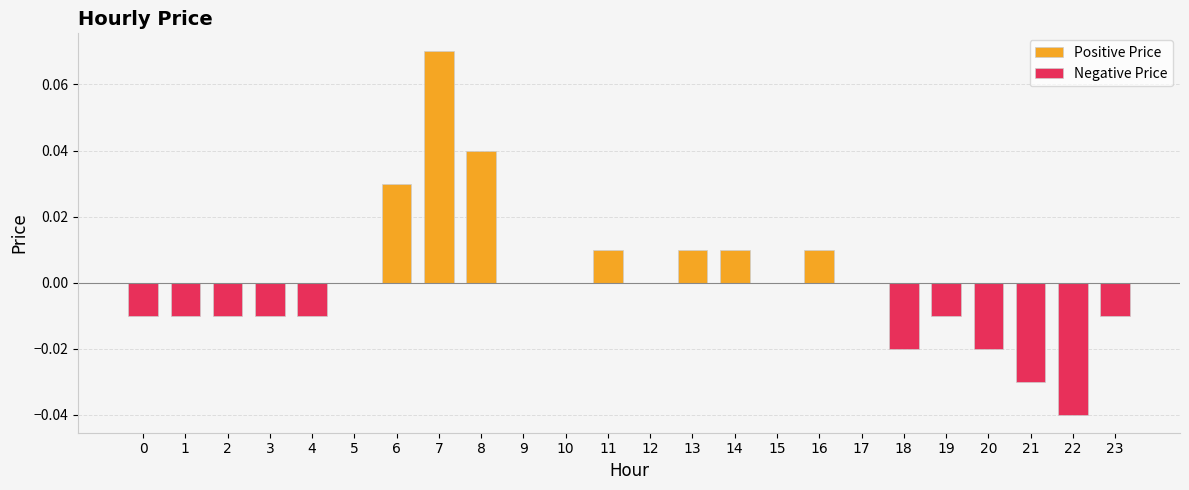

What is the sum of all Negative Price values?

-0.2